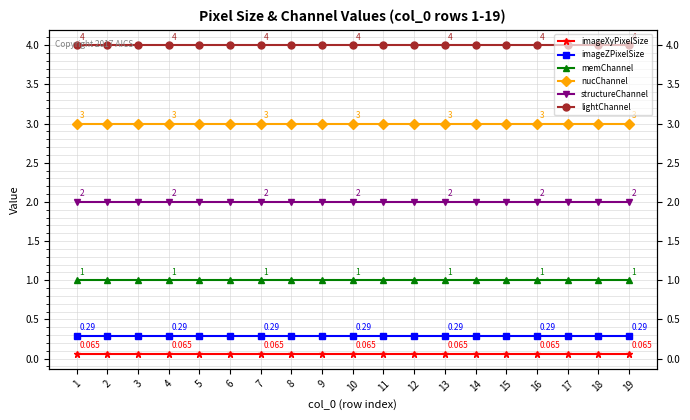

Does the chart have visible grid lines?

Yes